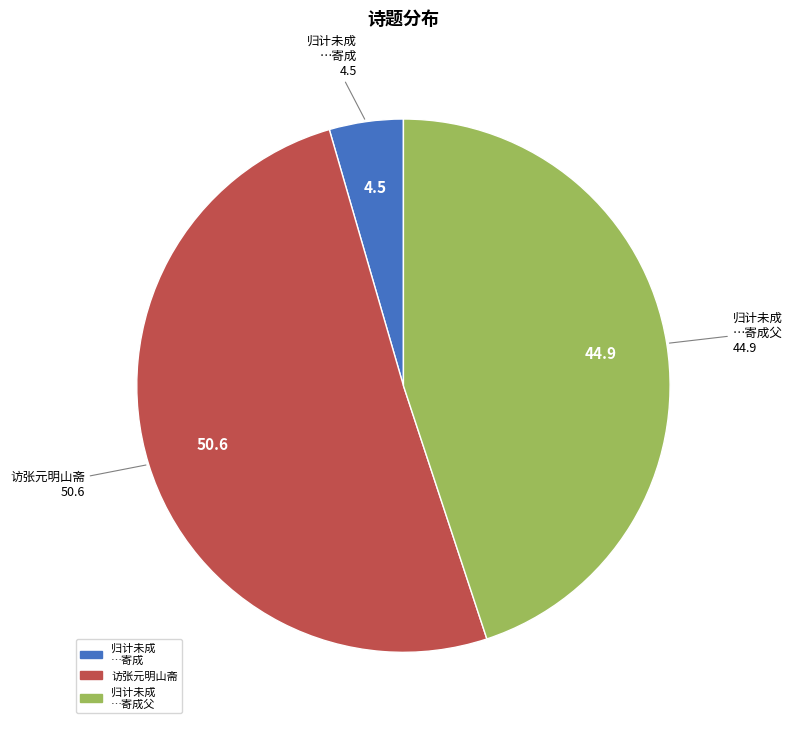

Does any single category account for the majority?

Yes